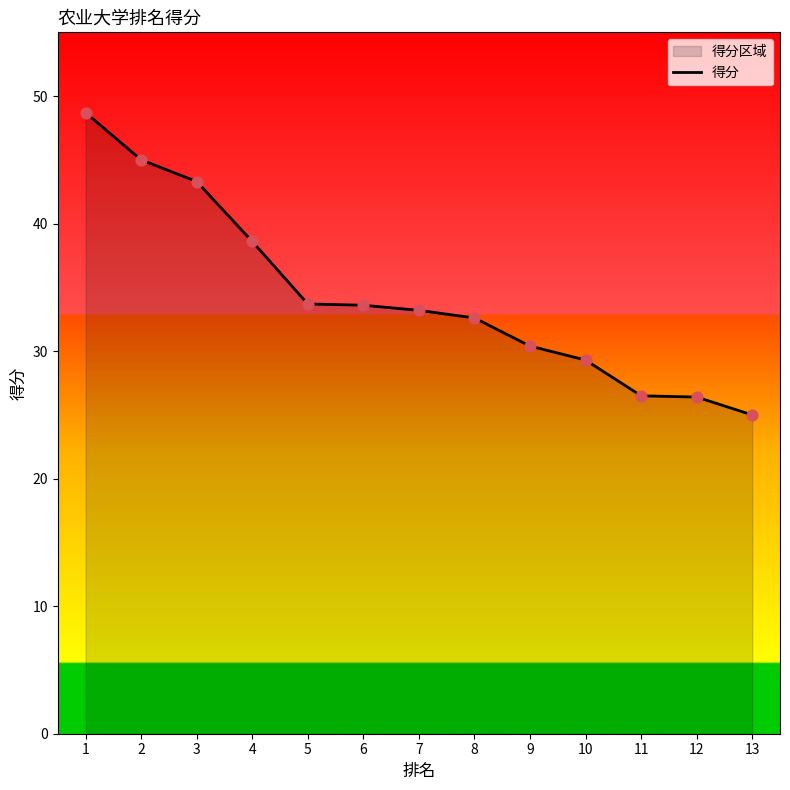

Between 13 and 8, which is larger?

8